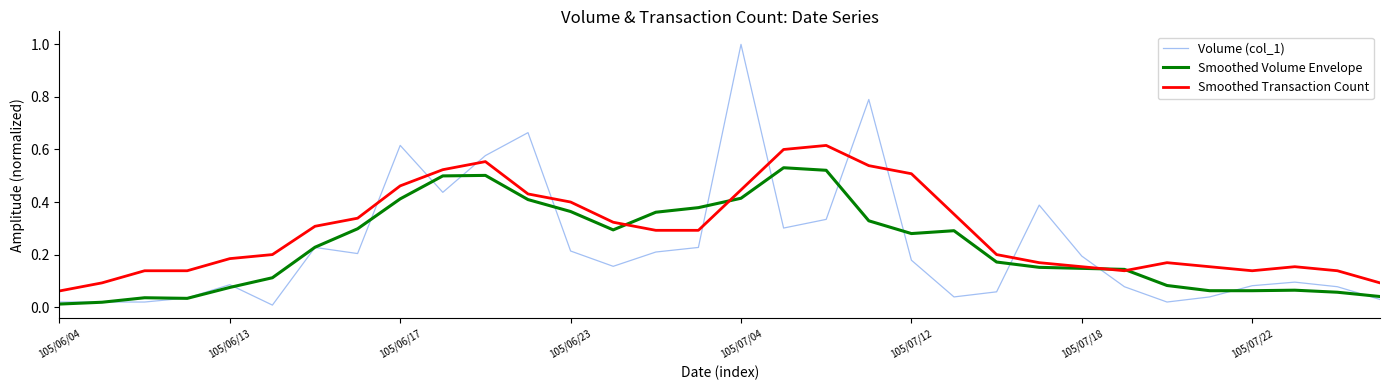

Which series has the widest spread of values?

Volume (col_1)